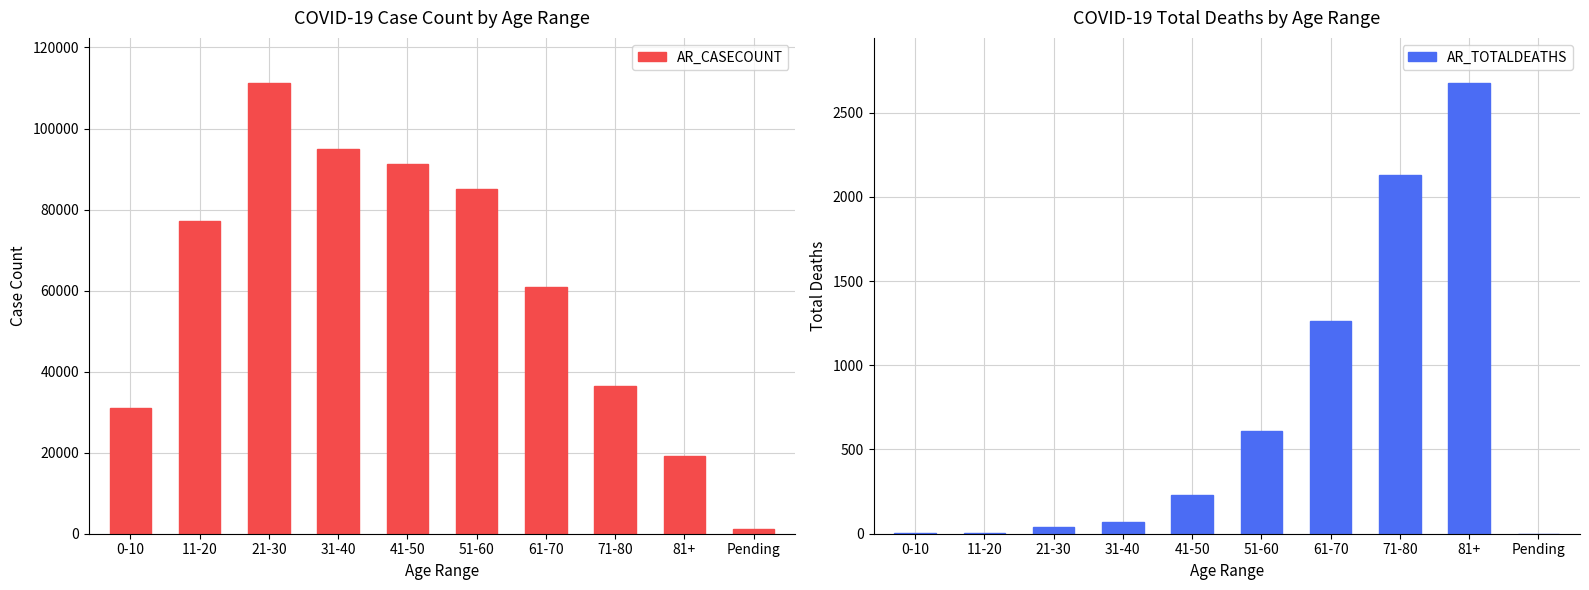

What is the total value across all series at 11-20?

77062